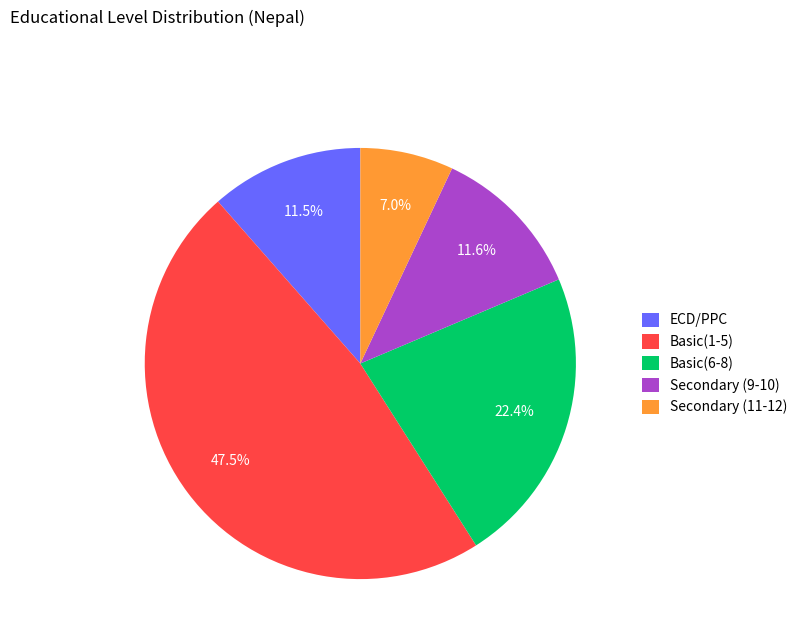

Which has a higher value, Secondary (9-10) or Basic(6-8)?

Basic(6-8)